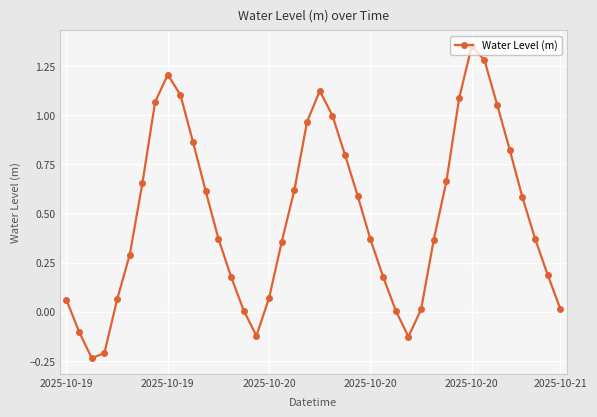

Does the chart display data point markers on the line(s)?

Yes